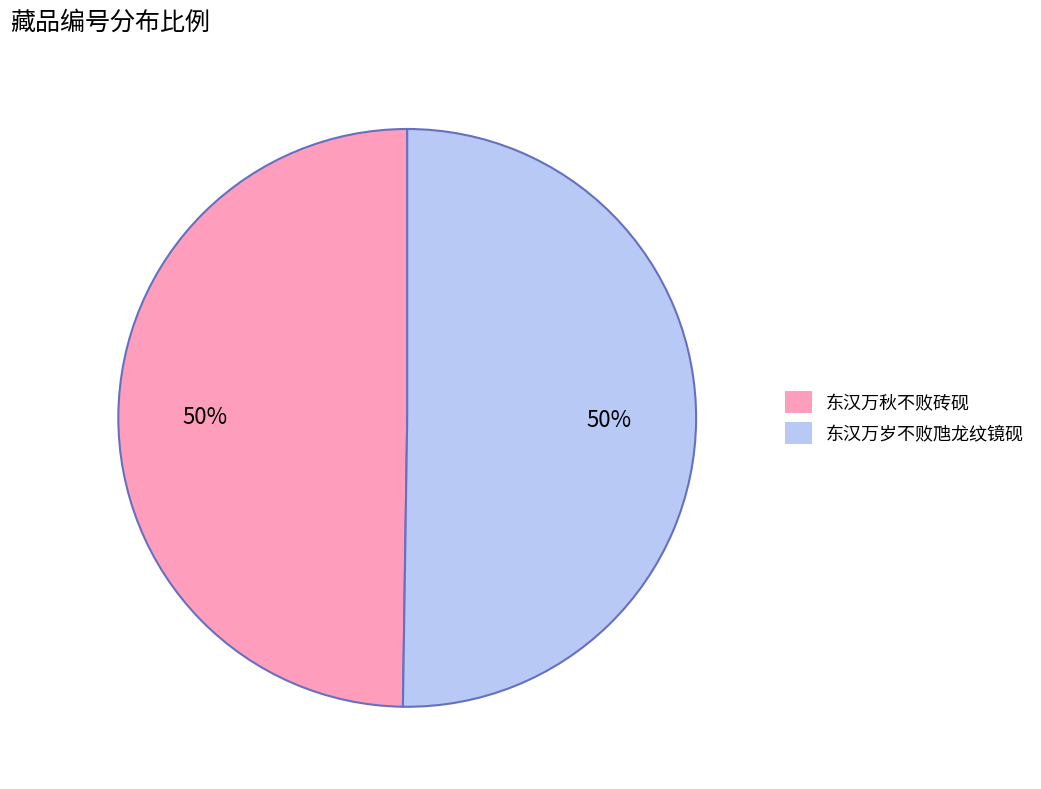

How many slices are in this pie chart?

2